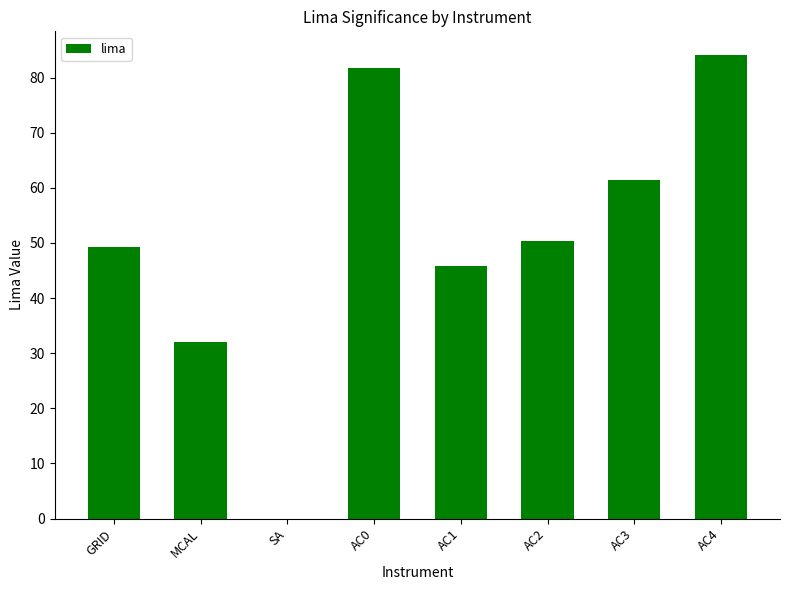

Is it true that the value at MCAL is 32.0?

True